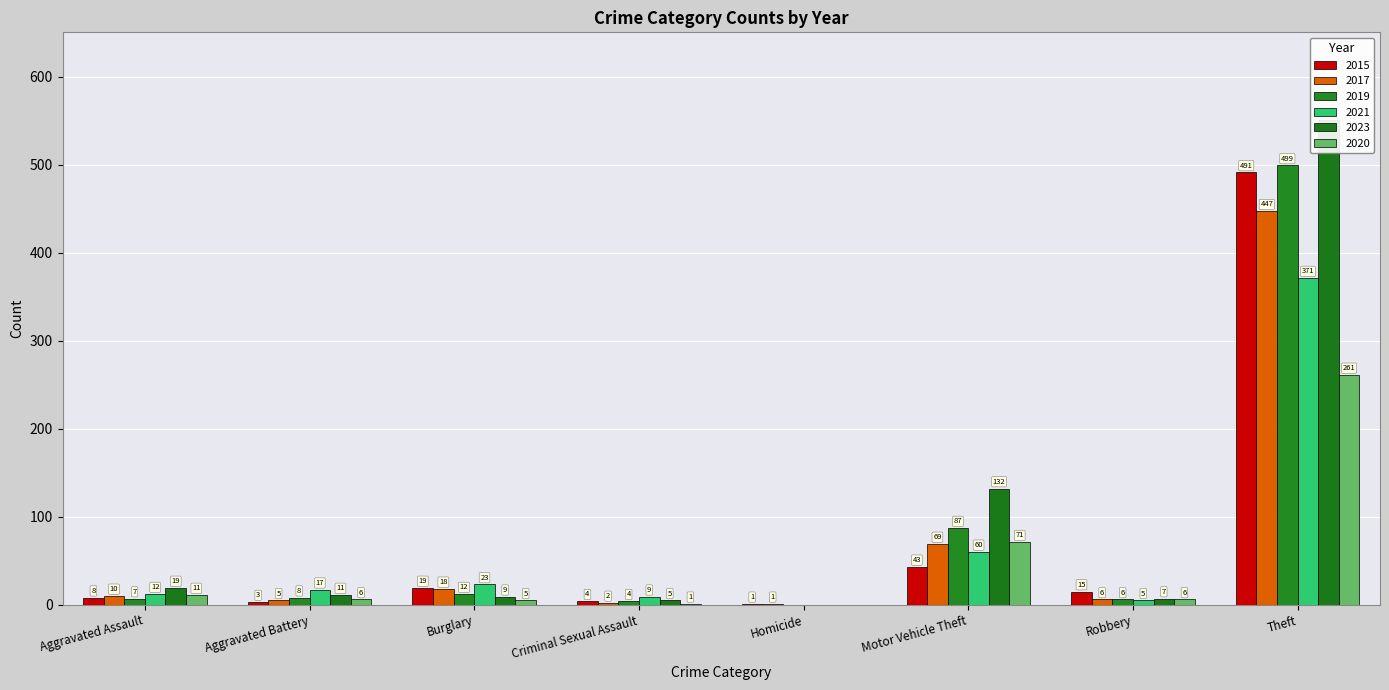

What is the value of the 2021 bar at the 8th from the left?

371